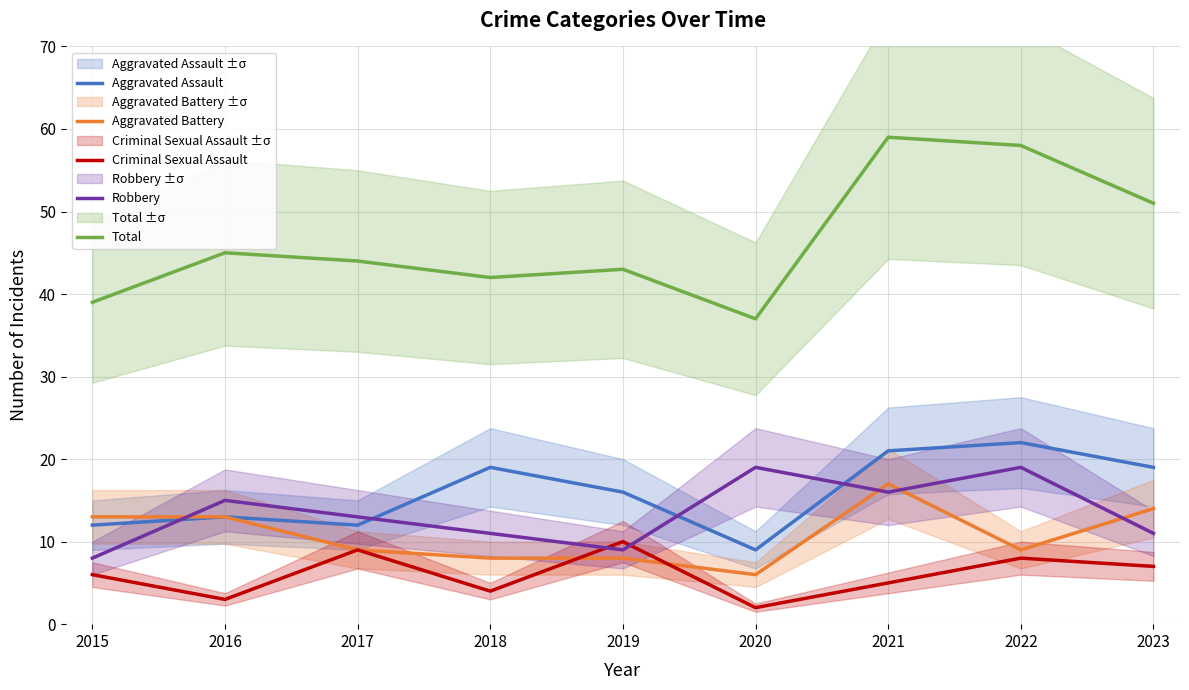

How many values in the Robbery series are below 13?

4